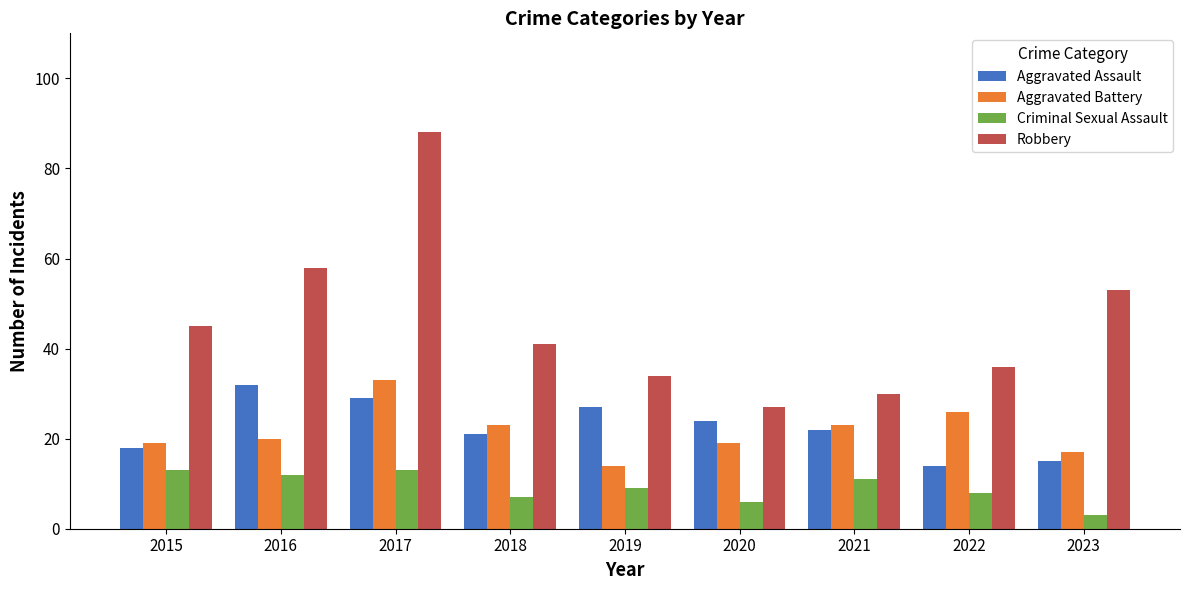

Where does the Criminal Sexual Assault series first go above 9?

2015